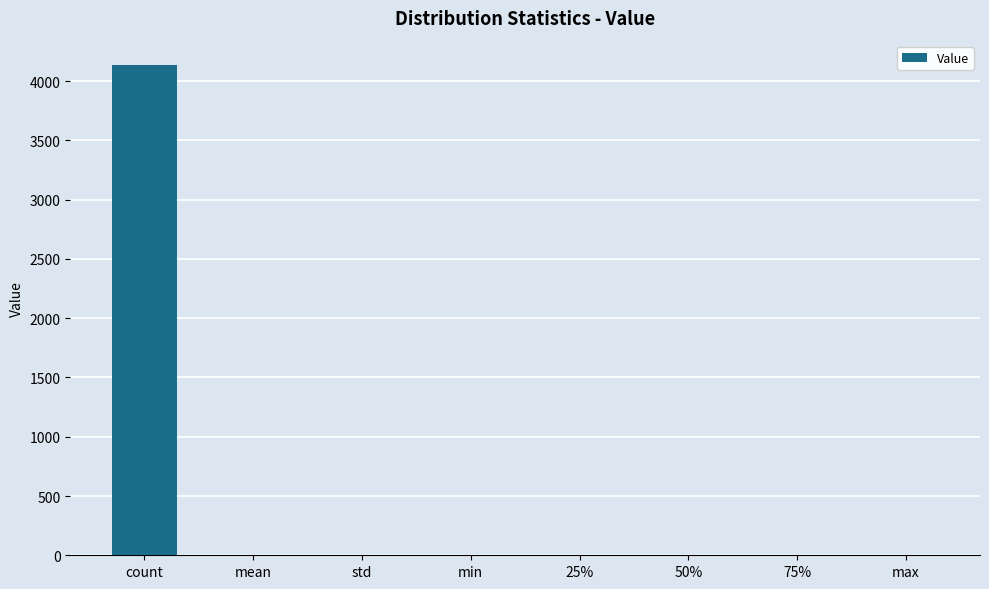

Between count and 75%, which is larger?

count